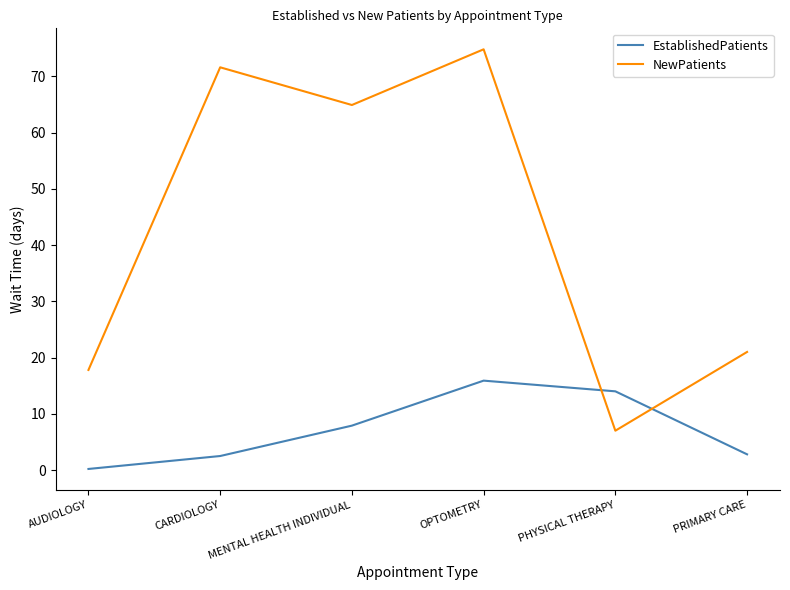

At how many categories does at least one series exceed 64?

3